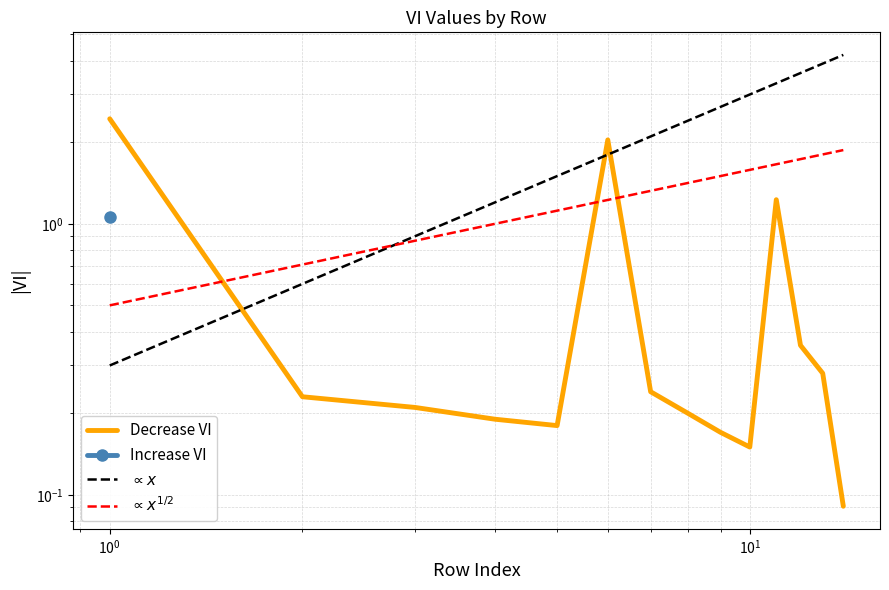

Does the chart have visible grid lines?

Yes